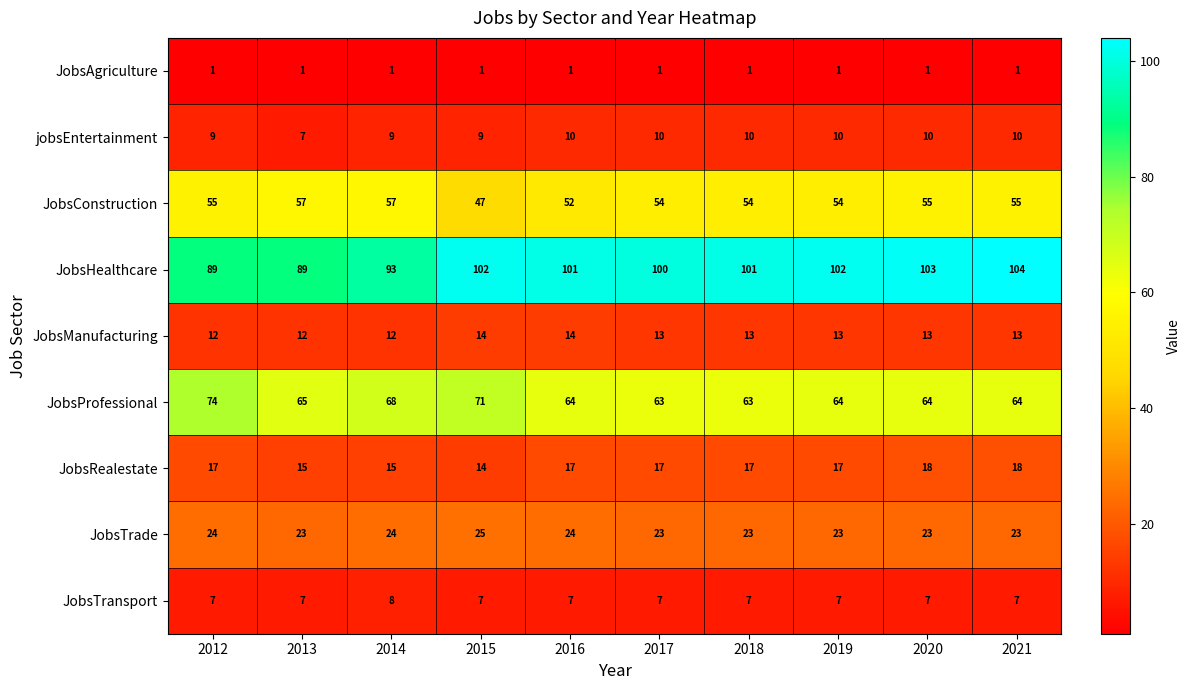

What is the sum of all JobsConstruction values?

540